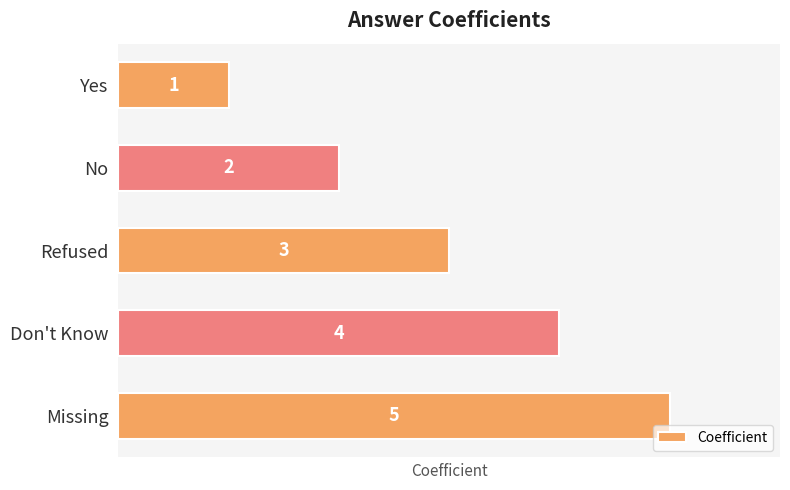

Rank the categories by value from highest to lowest.

Missing, Don't Know, Refused, No, Yes